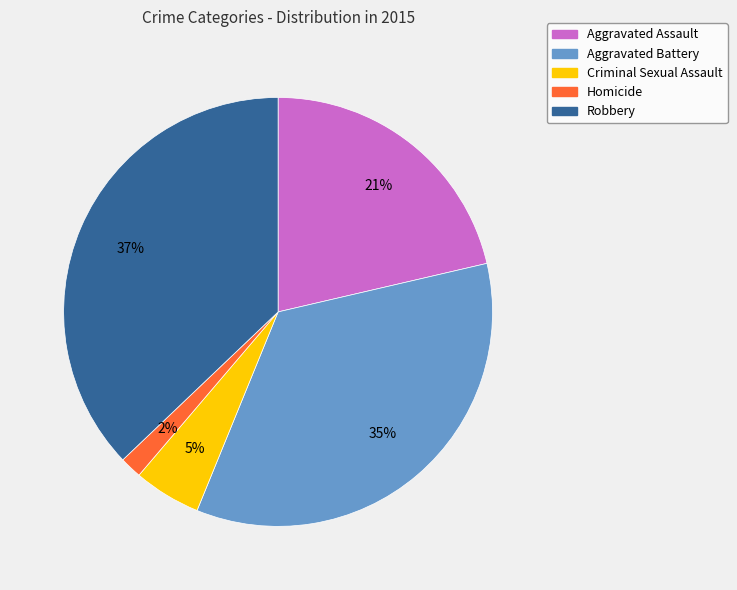

To the nearest percent, what percentage of the pie is Robbery?

37%